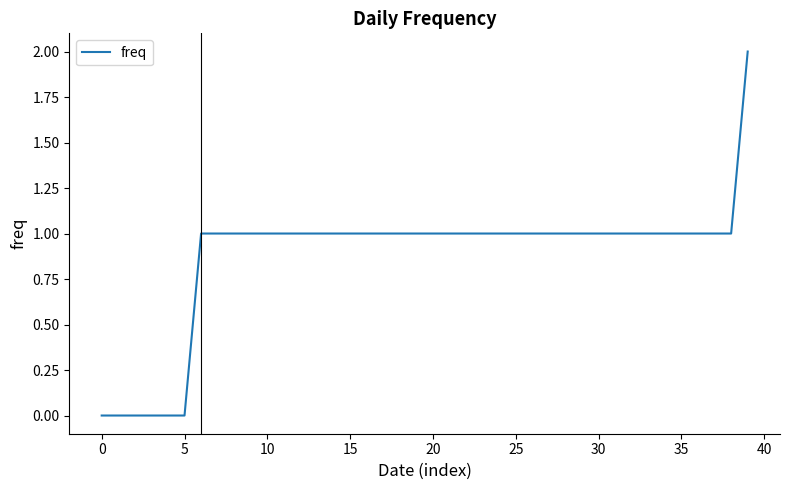

Does the chart have visible grid lines?

No